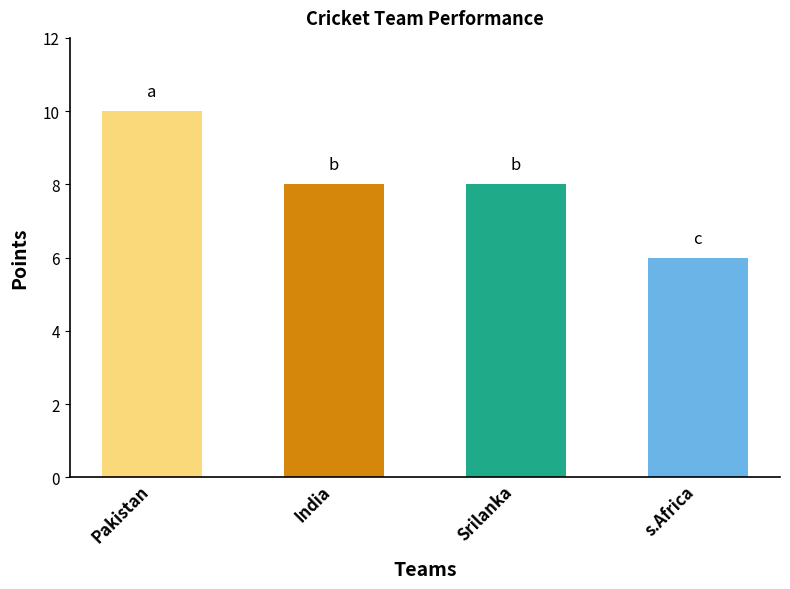

Count the values in the range 8 to 10.

3